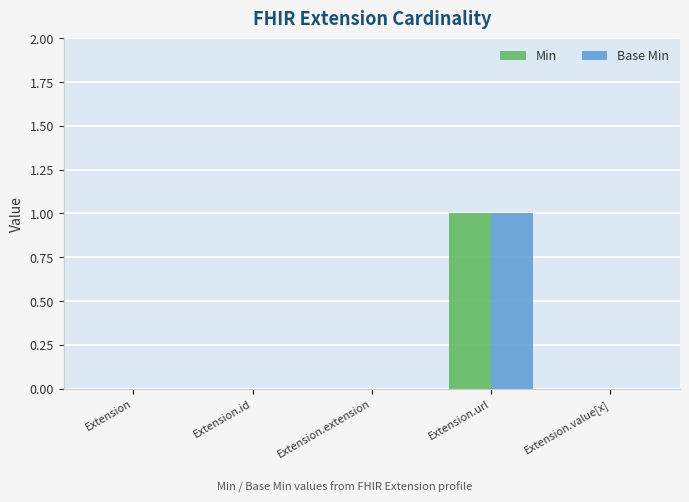

What is the maximum value for Min?

1